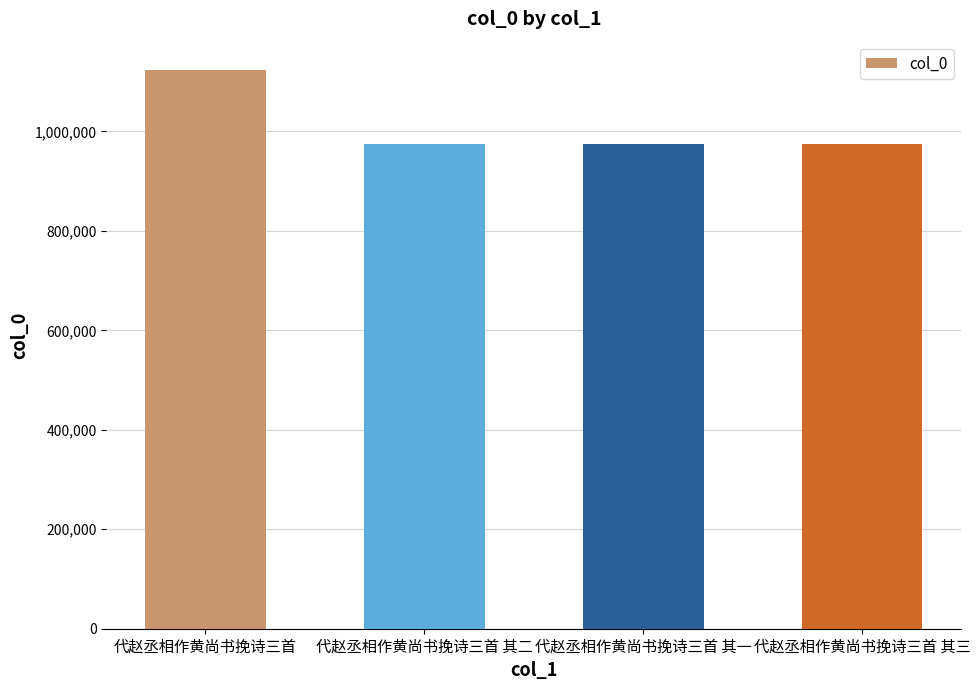

At which category does the chart reach its peak across all series?

代赵丞相作黄尚书挽诗三首